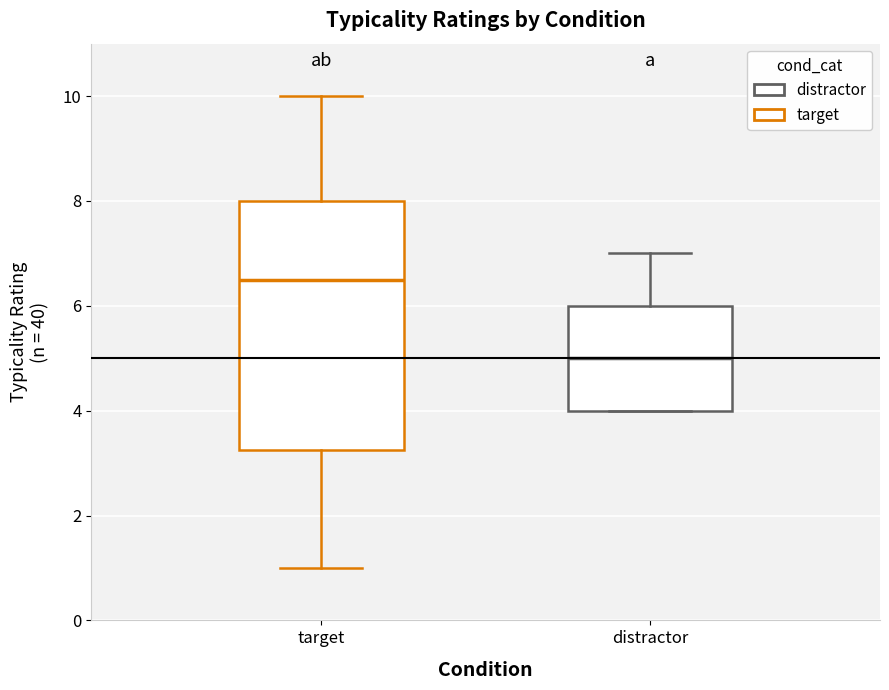

Reading left to right, read every box against the y-axis: the position of its median line, the range the box covers, and the ends of its whiskers. The values are not printed on the chart, so give them approximately, as read against the axis.

target: median 6.6, box 3.2 to 8.0, whiskers 1.0 to 10.0
distractor: median 5.0, box 4.0 to 6.0, whiskers 4.0 to 7.0